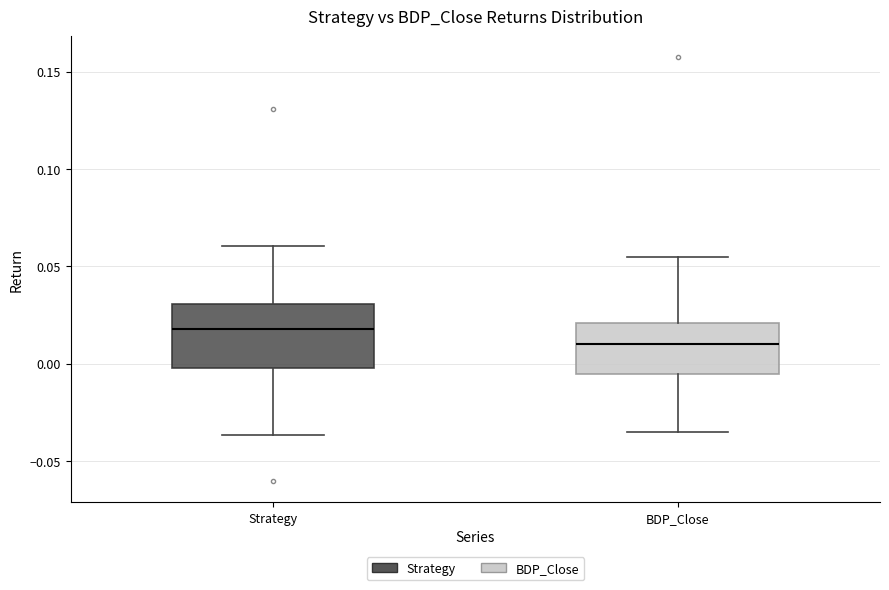

Which box's median line is the highest?

Strategy